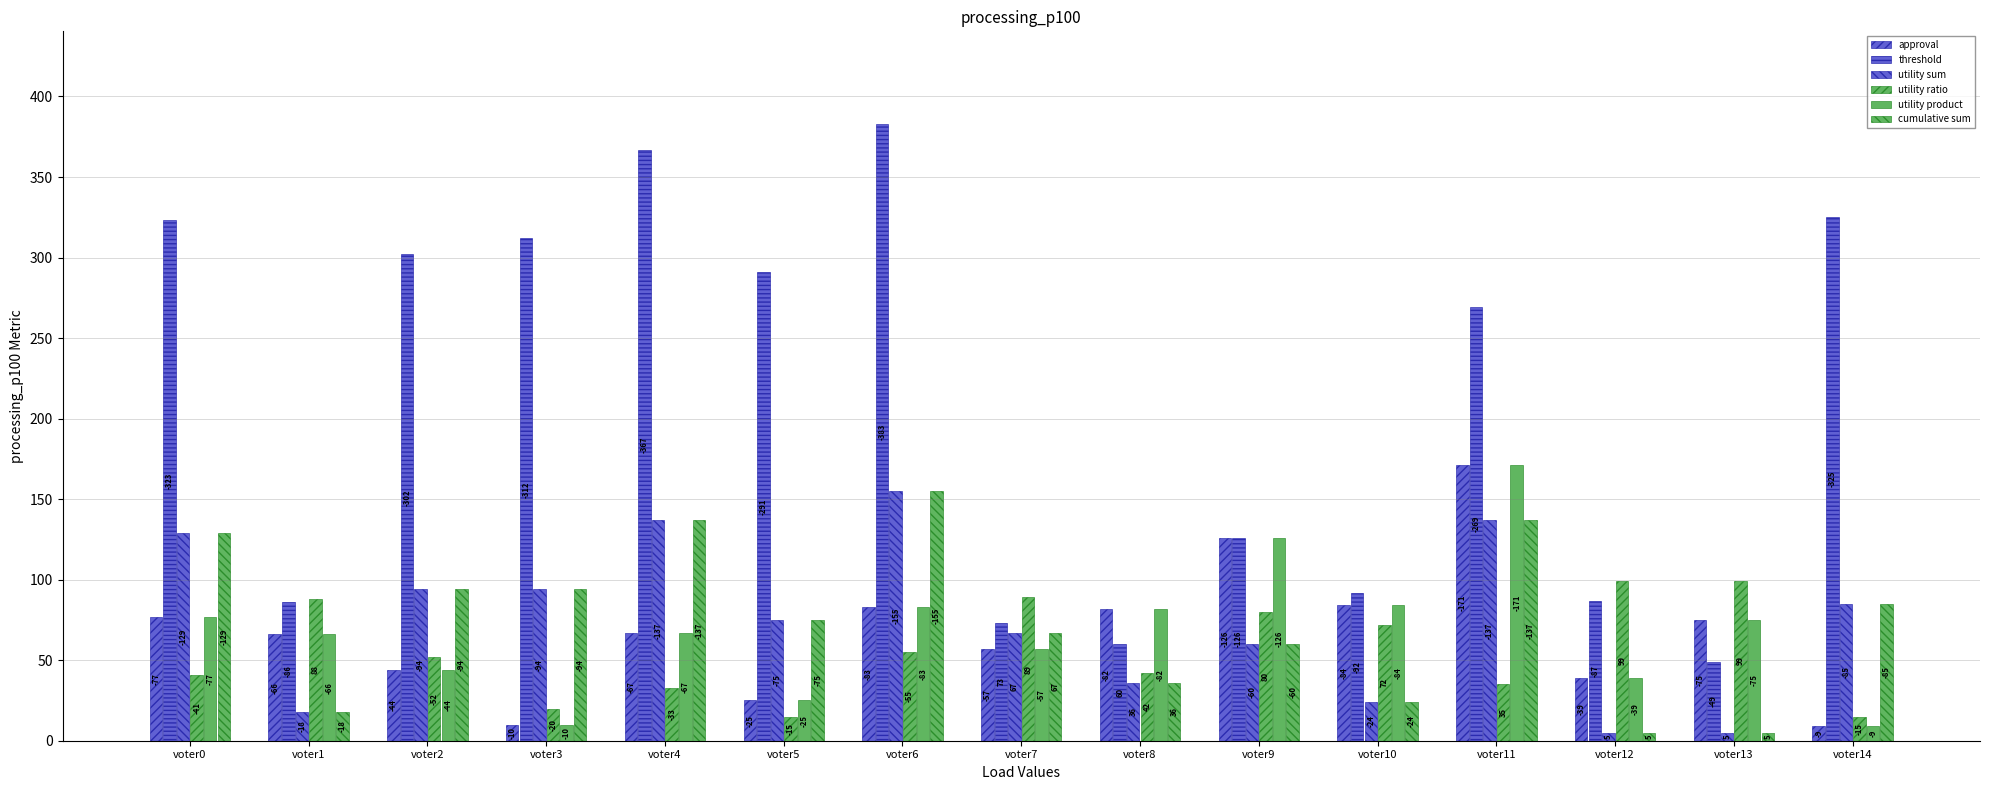

List the series in order of their peak value, highest first.

threshold, approval, utility product, utility sum, cumulative sum, utility ratio